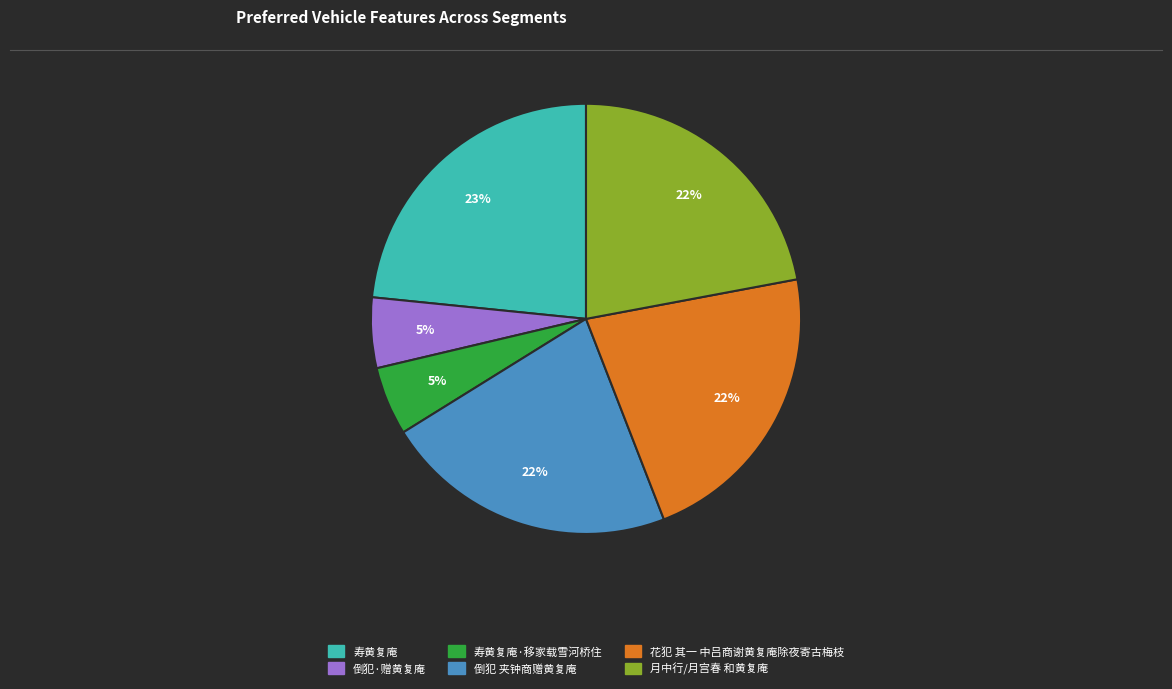

Is there any slice that represents more than half of the pie?

No